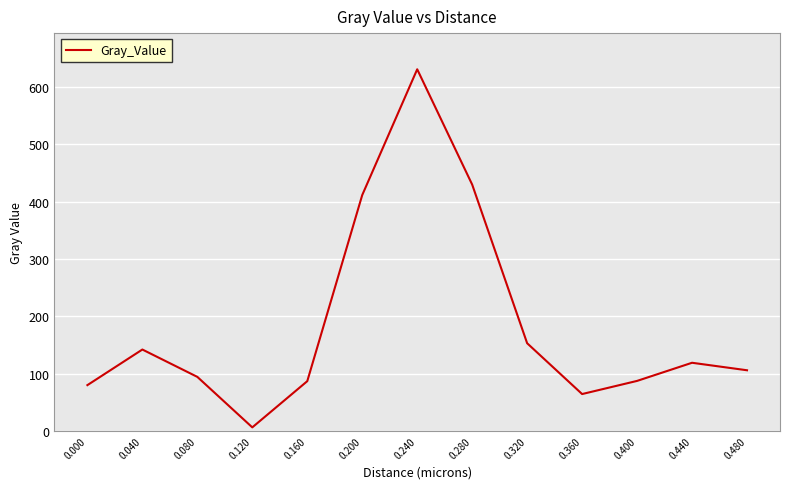

What is the difference between the values at 0.160 and 0.440?

32.1